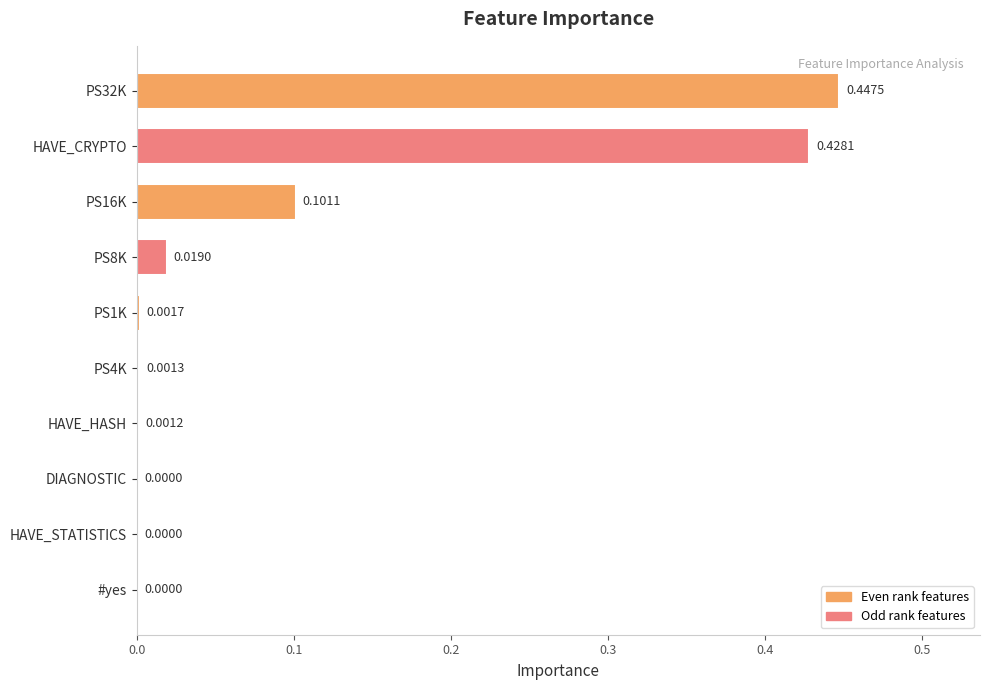

Between PS32K and PS8K, which is larger?

PS32K